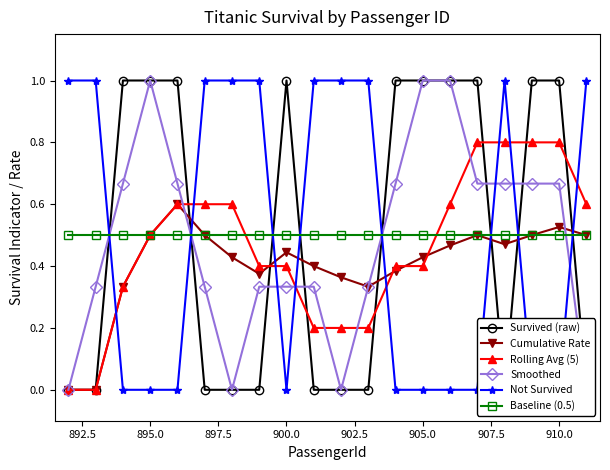

Does the chart display data point markers on the line(s)?

Yes